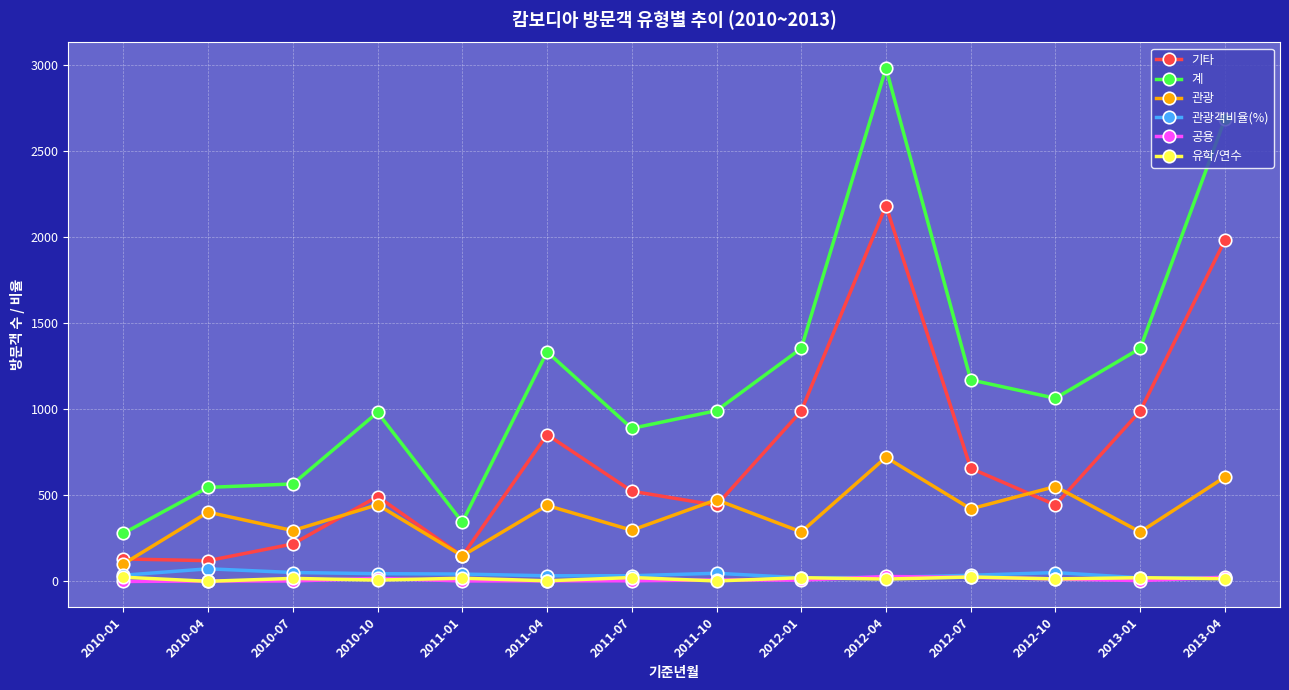

What is the difference between the maximum and second lowest values in the 계 series?

2639.0